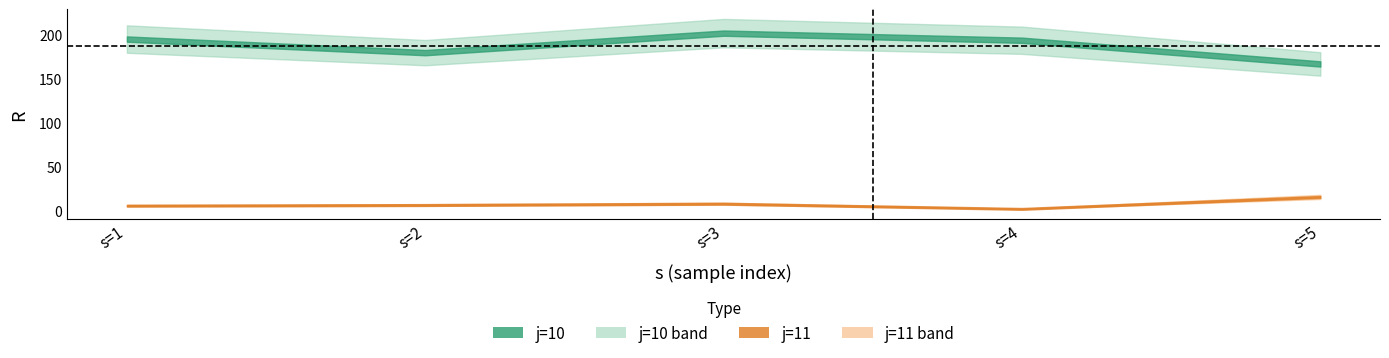

What is the sum of all j10_R values?

936.2